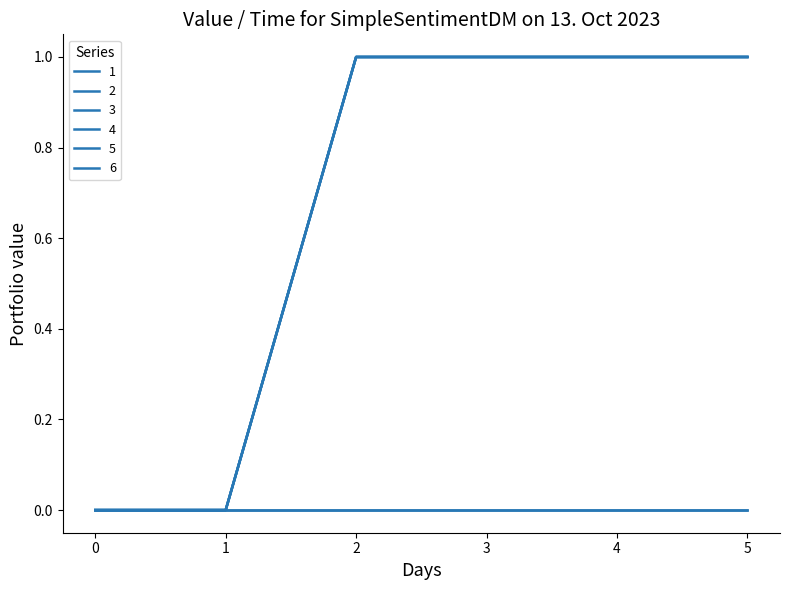

True or false: 3 and 1 cross at least once.

False